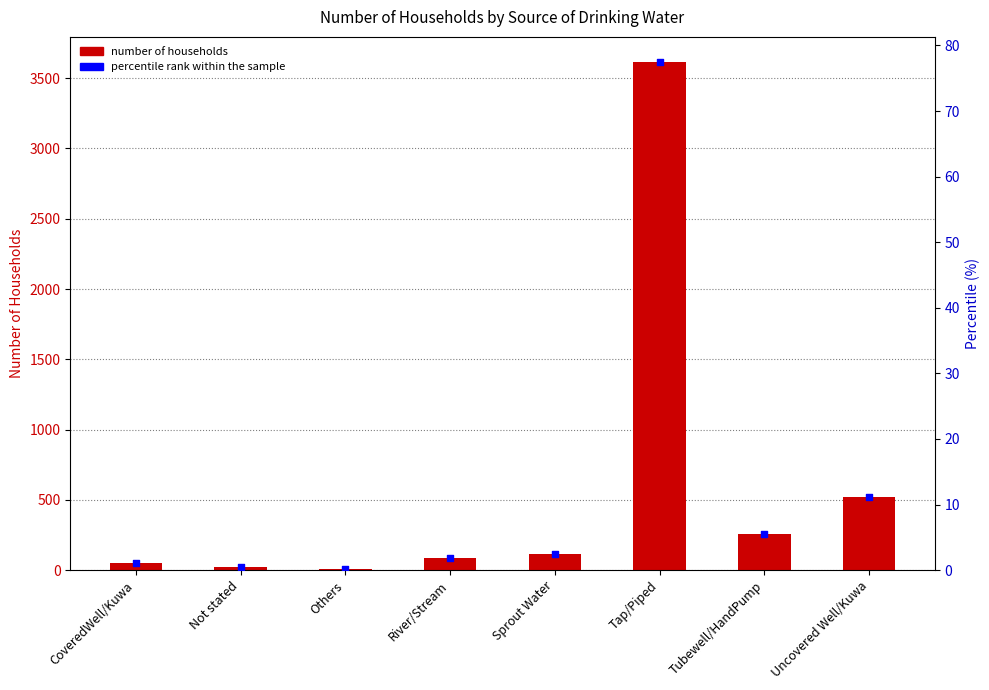

At how many categories does at least one series exceed 3040?

1